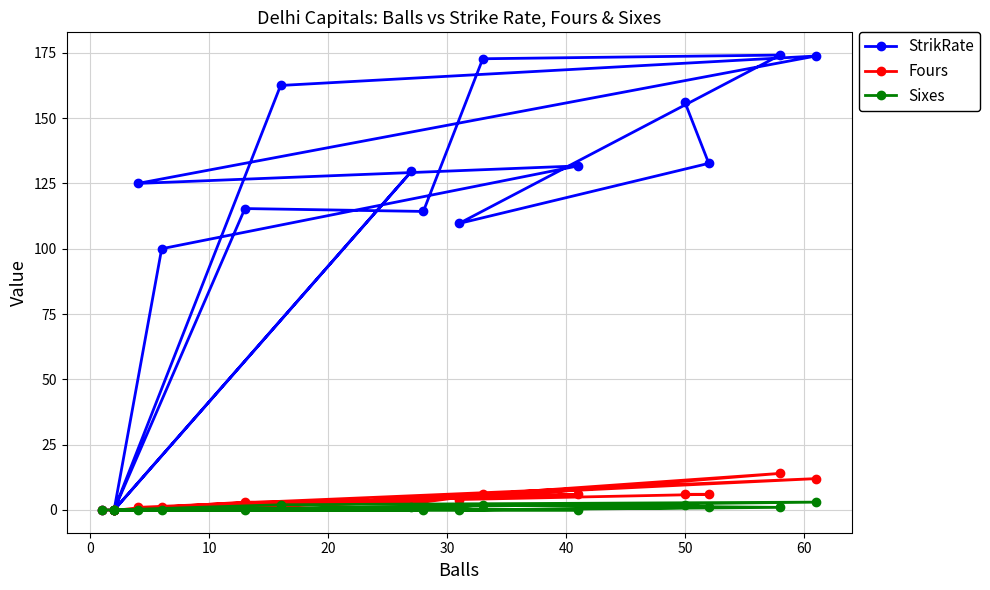

Which series has the largest total across all categories?

StrikRate